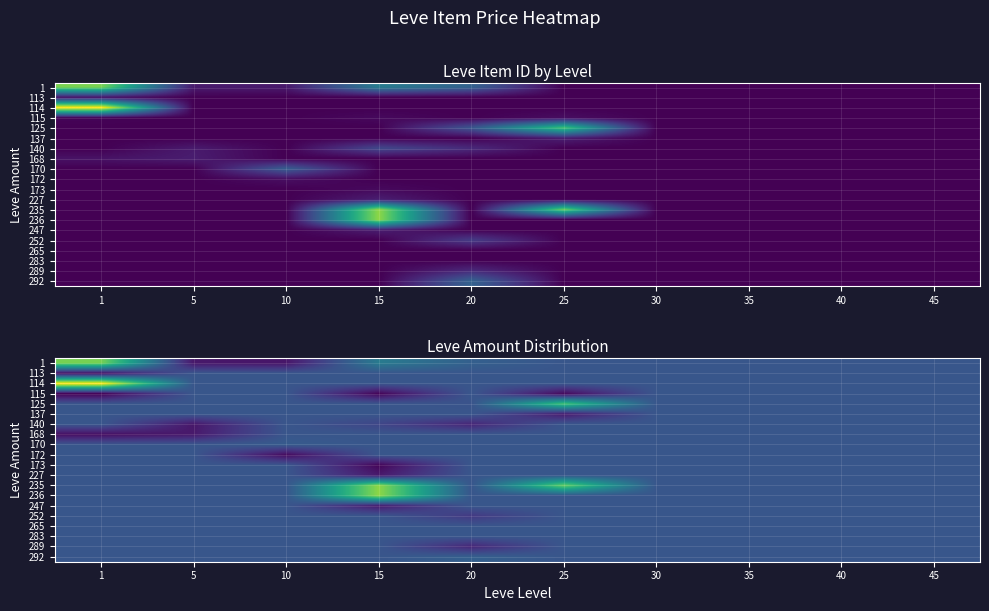

Which category has the lowest value across all series?

1